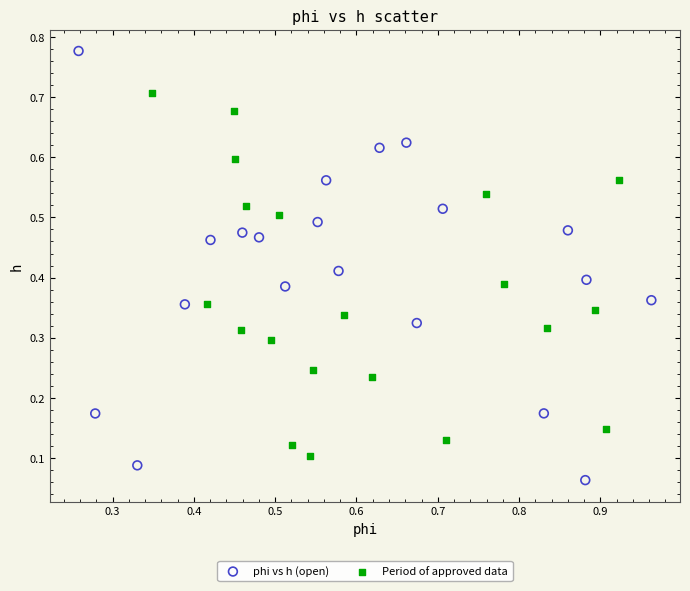

What are all the series names shown in the legend?

phi vs h (open), Period of approved data